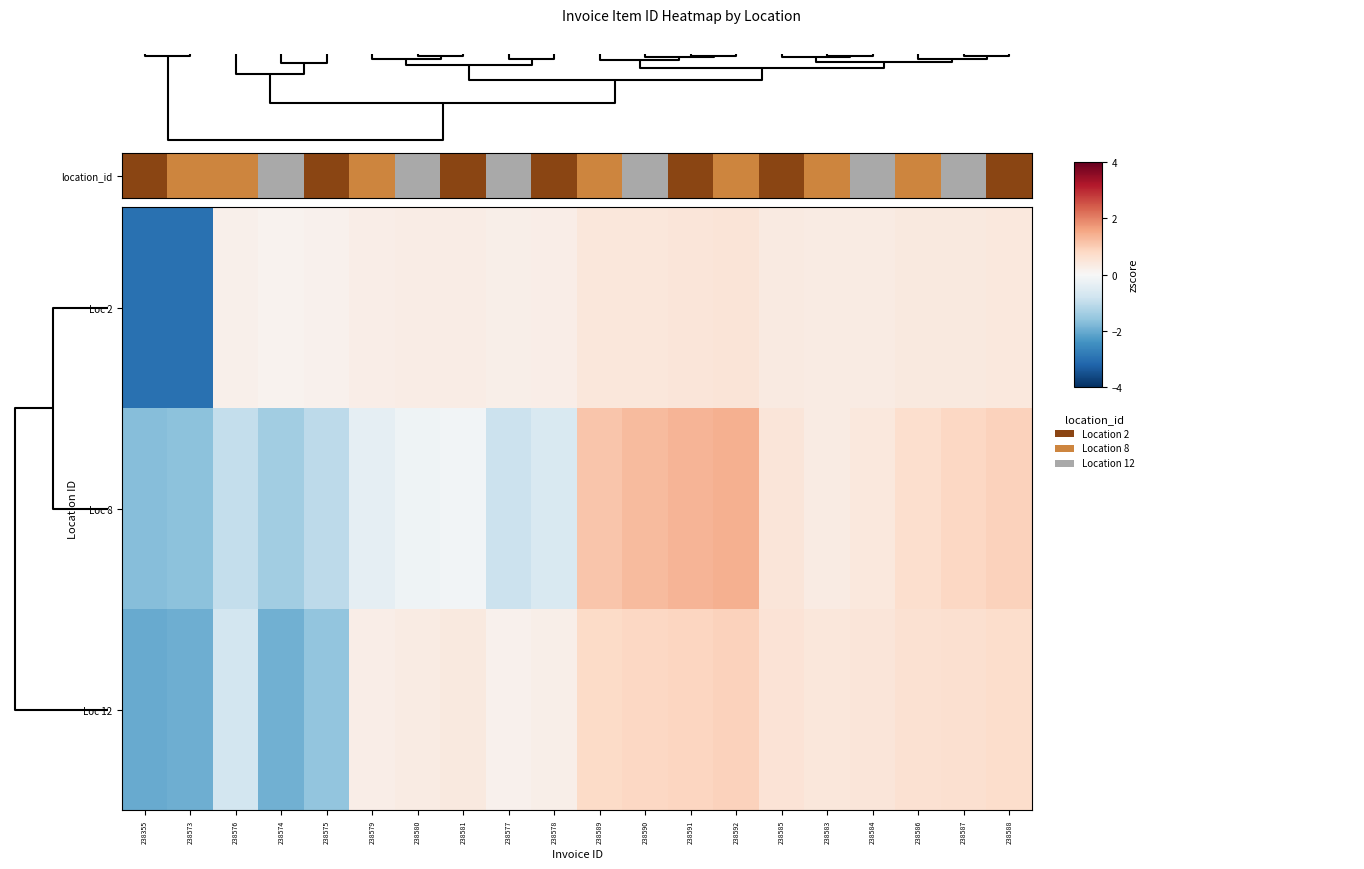

What is the difference between the highest and lowest values at 238580?

0.5